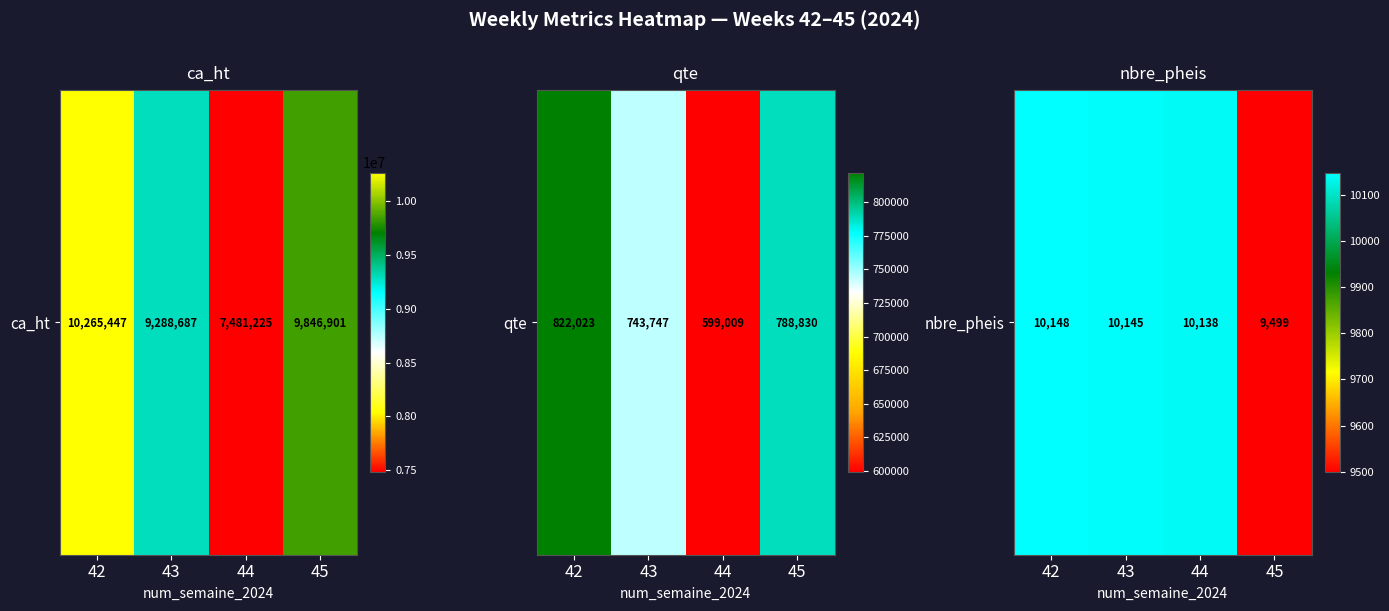

At which label does the data first exceed 10145?

42